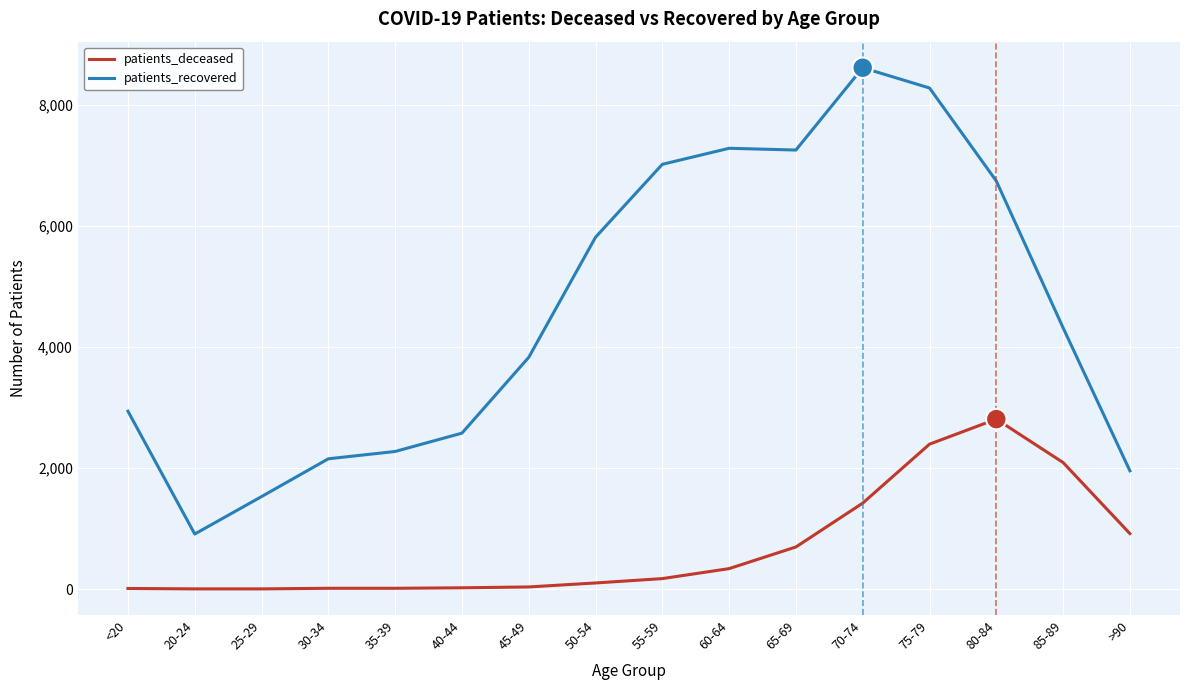

What is the greatest value displayed?

8620